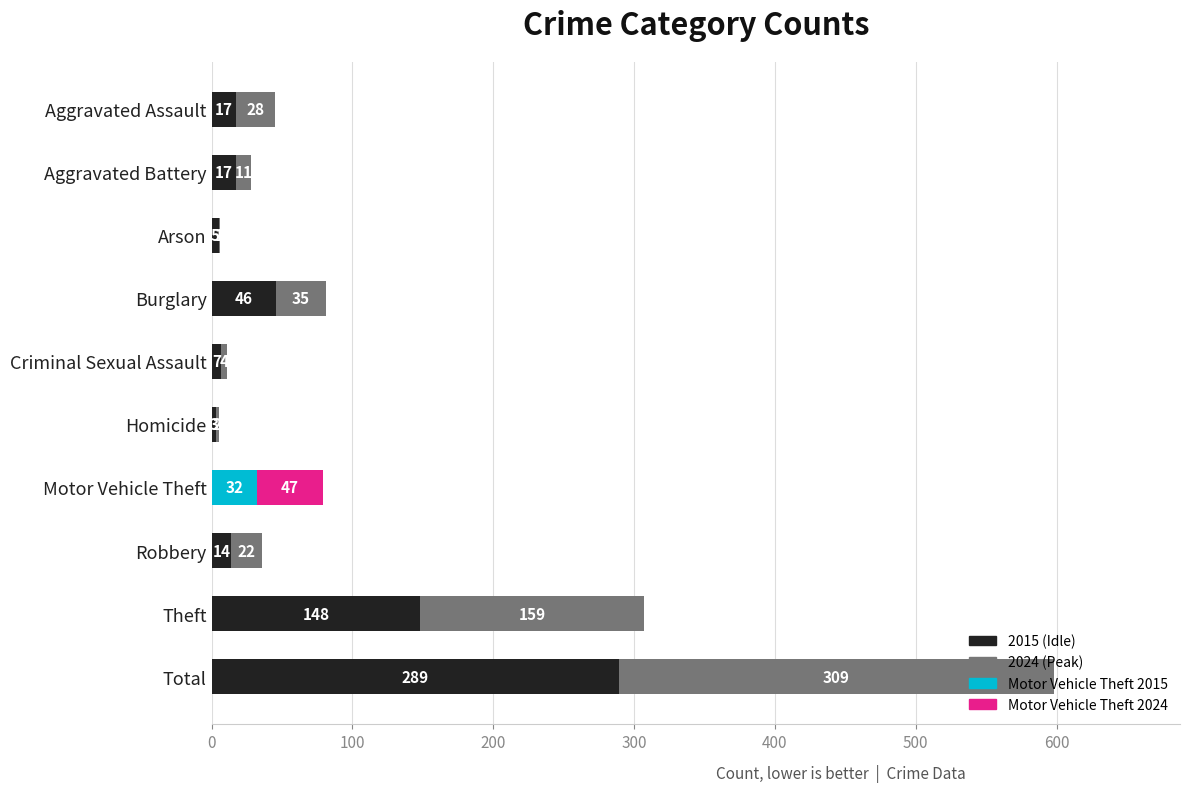

What is the total value across all series at Total?

598